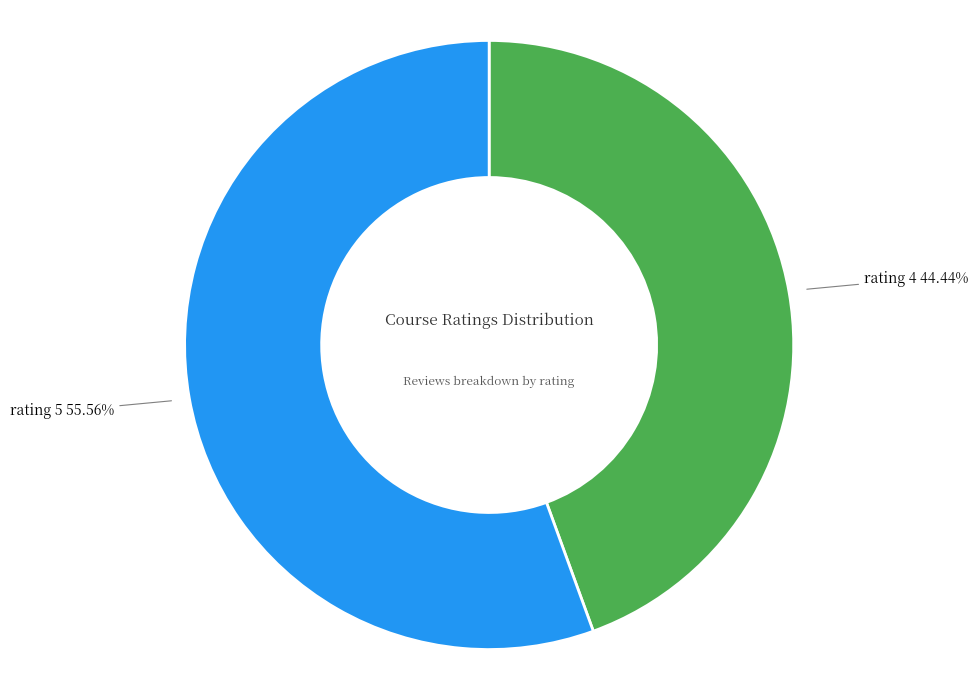

Does any single category account for the majority?

Yes